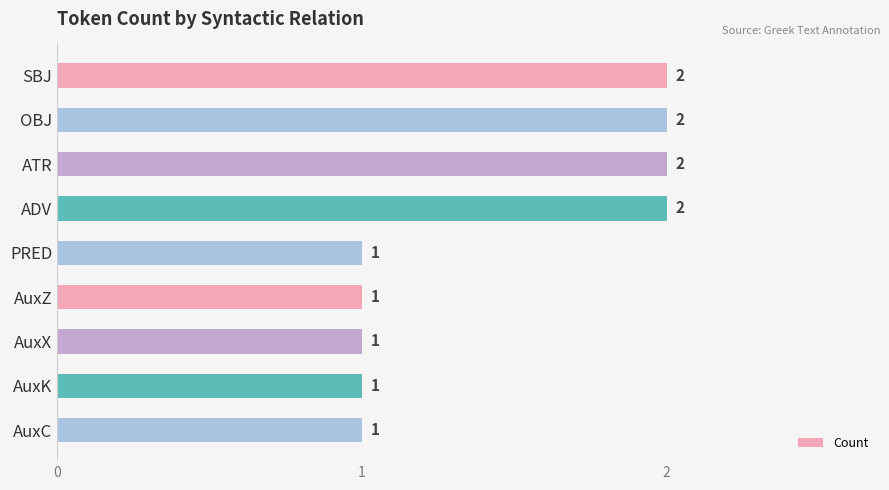

Between ADV and AuxX, which is larger?

ADV